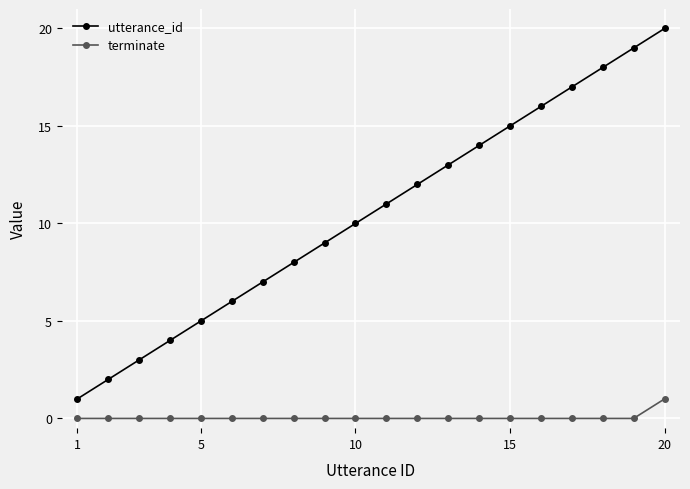

True or false: terminate and utterance_id intersect in this chart.

False